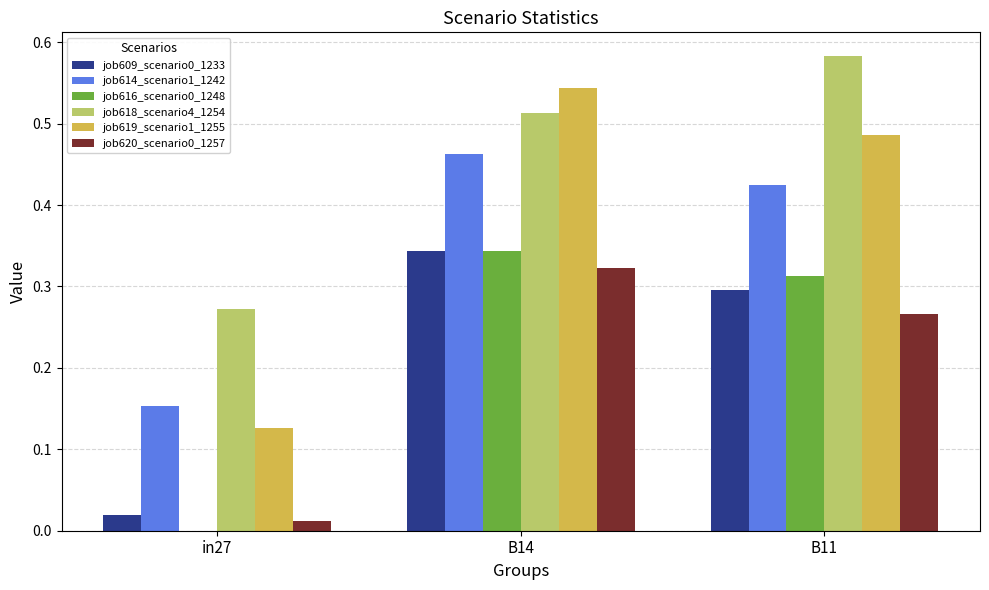

What is the sum of all job614_scenario1_1242 values?

1.0